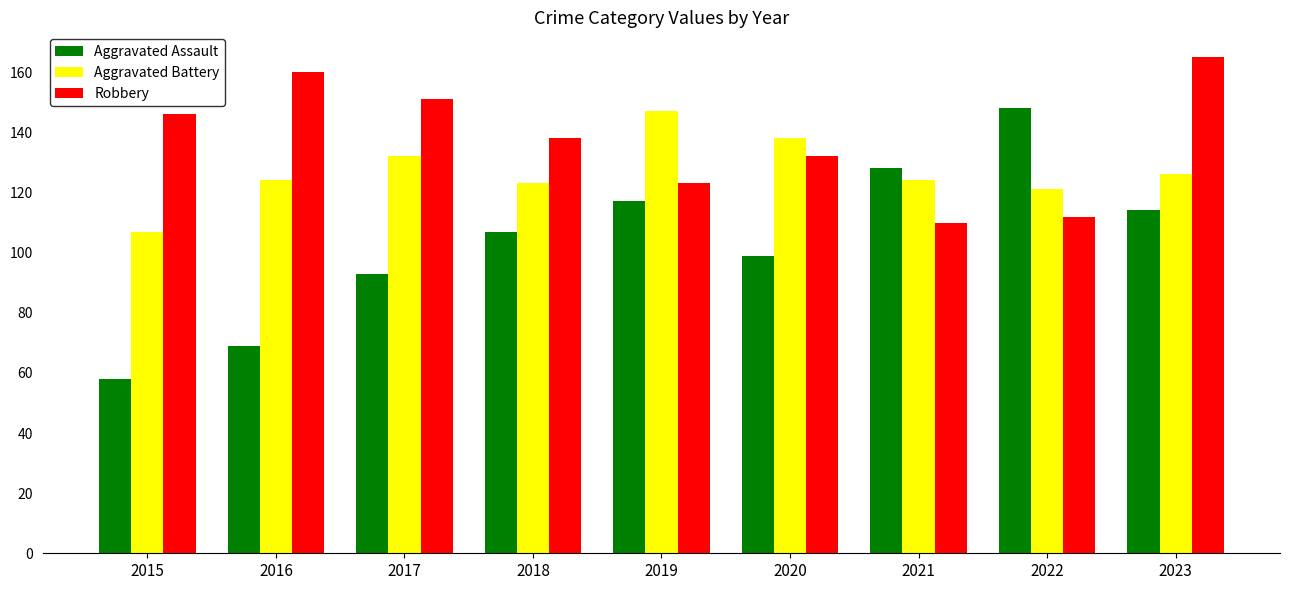

How many data points in Robbery are less than 138?

4